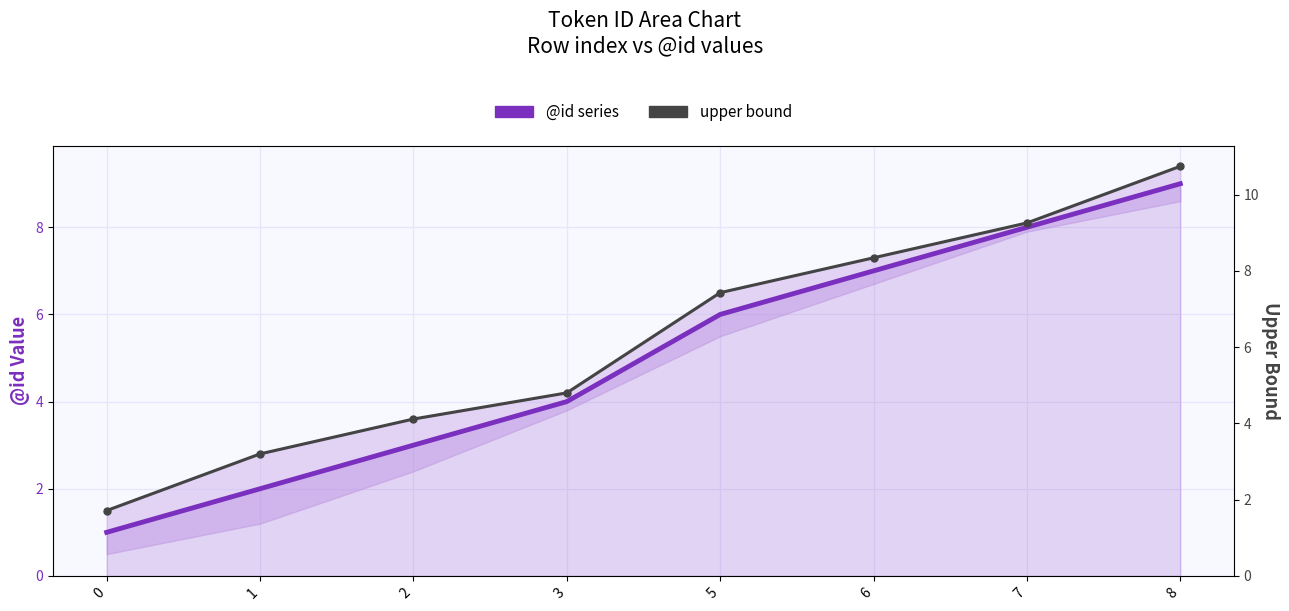

Reading right to left, transcribe all the data shown in this chart.

@id series: 9.0	8.0	7.0	6.0	4.0	3.0	2.0	1.0
upper bound: 9.4	8.1	7.3	6.5	4.2	3.6	2.8	1.5